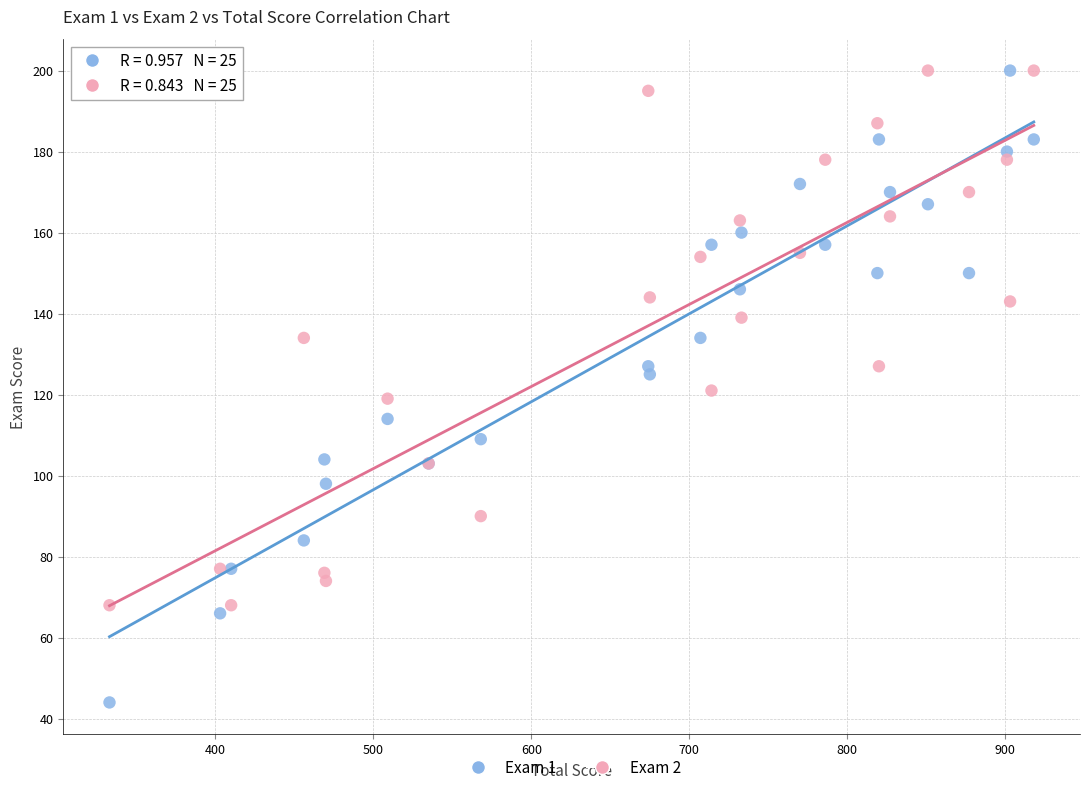

Which series reaches the minimum Y coordinate?

Exam 1